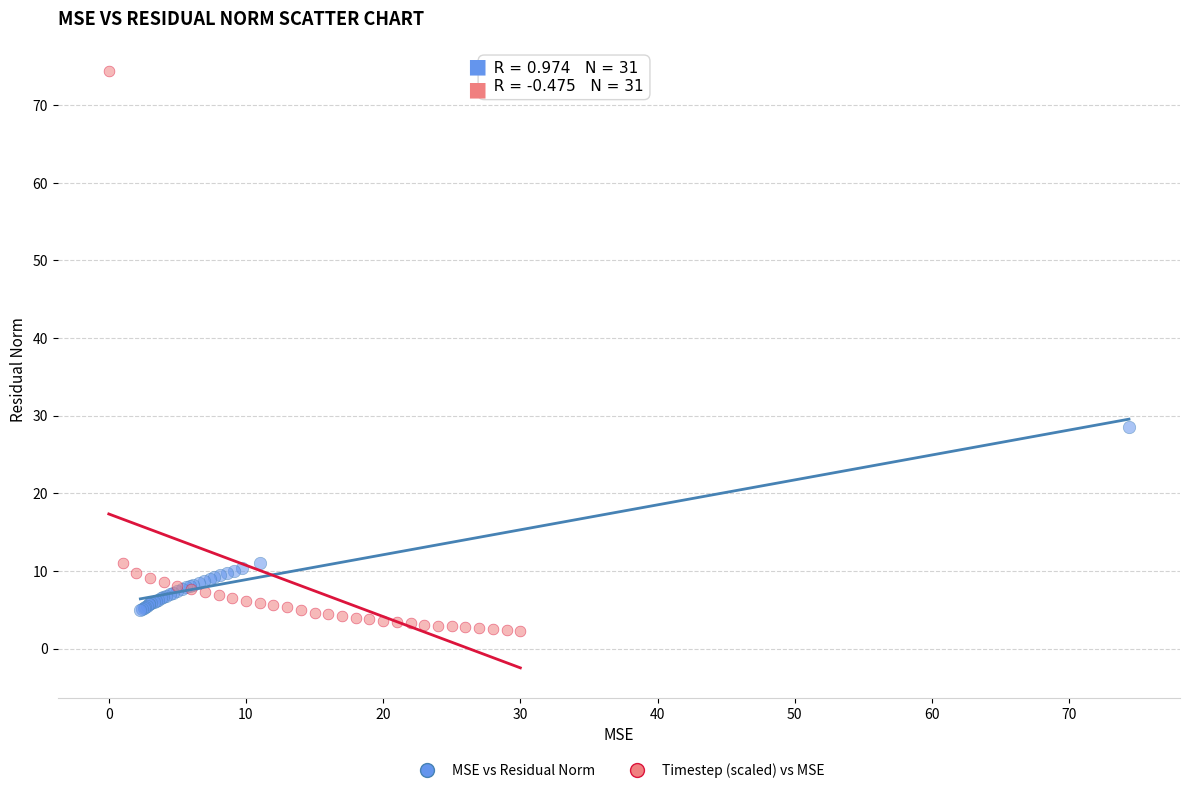

Which series has the widest spread of Y values?

Timestep (scaled) vs MSE